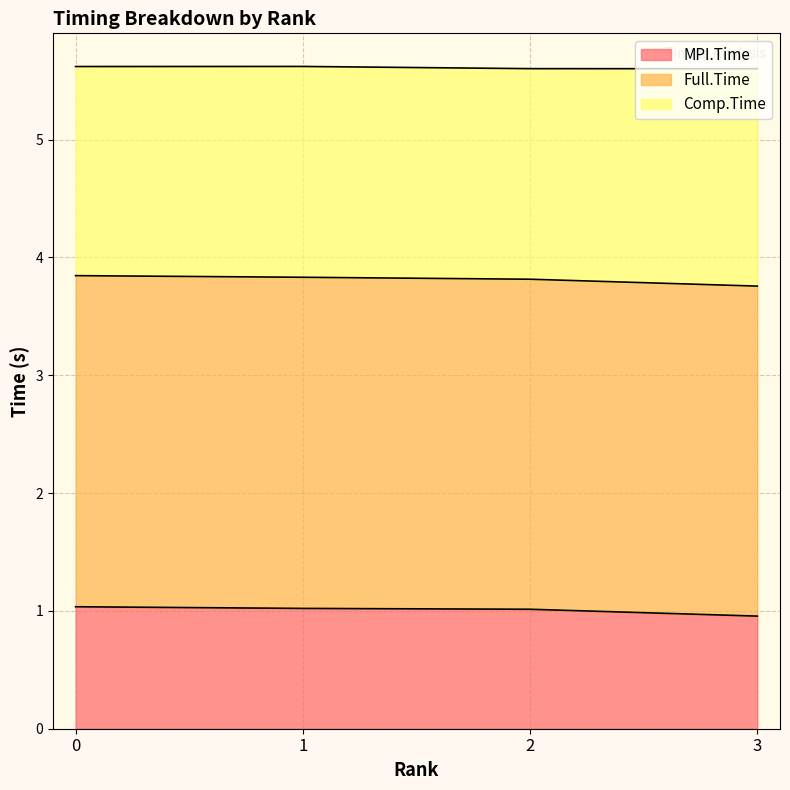

Read the MPI.Time value at 1.

1.0